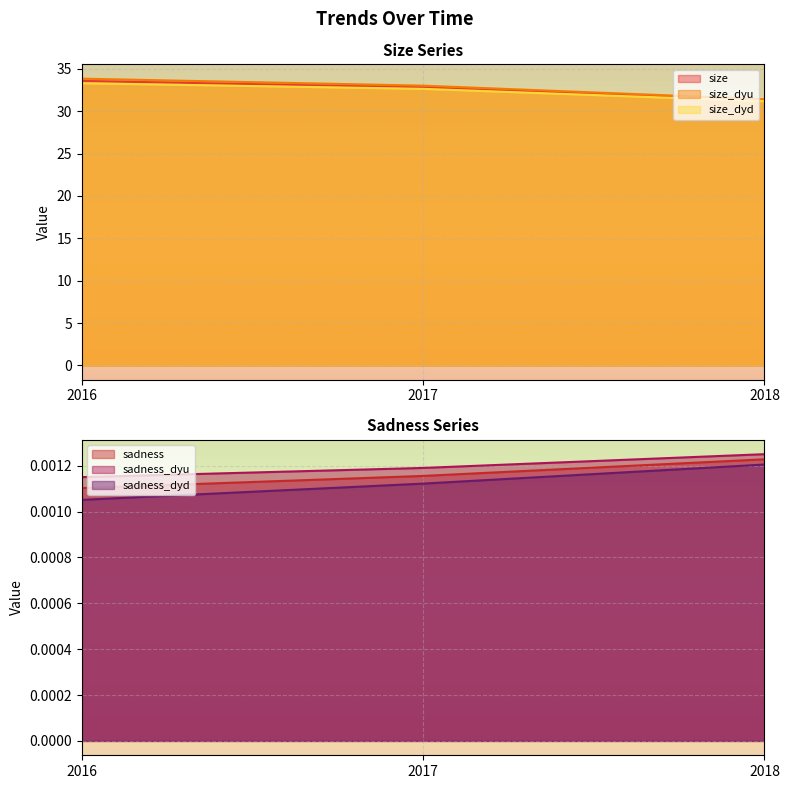

At how many categories does at least one series exceed 27?

3